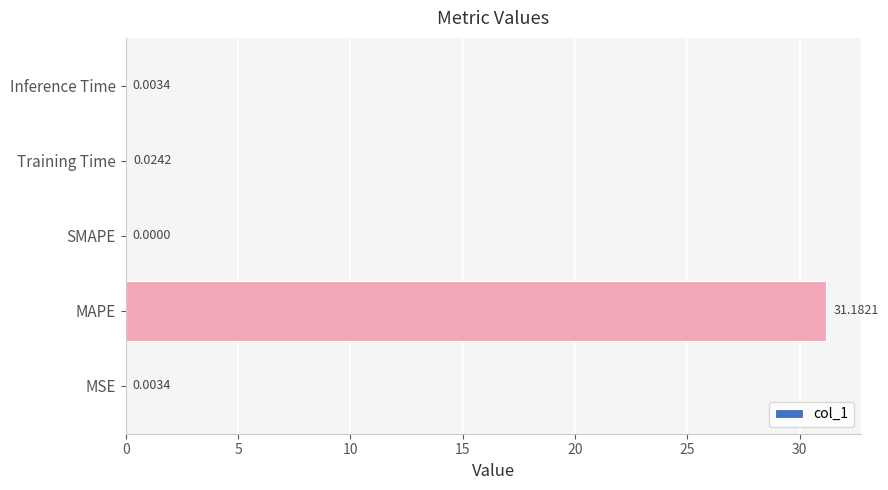

What is the change in value from MAPE to Training Time?

-31.2